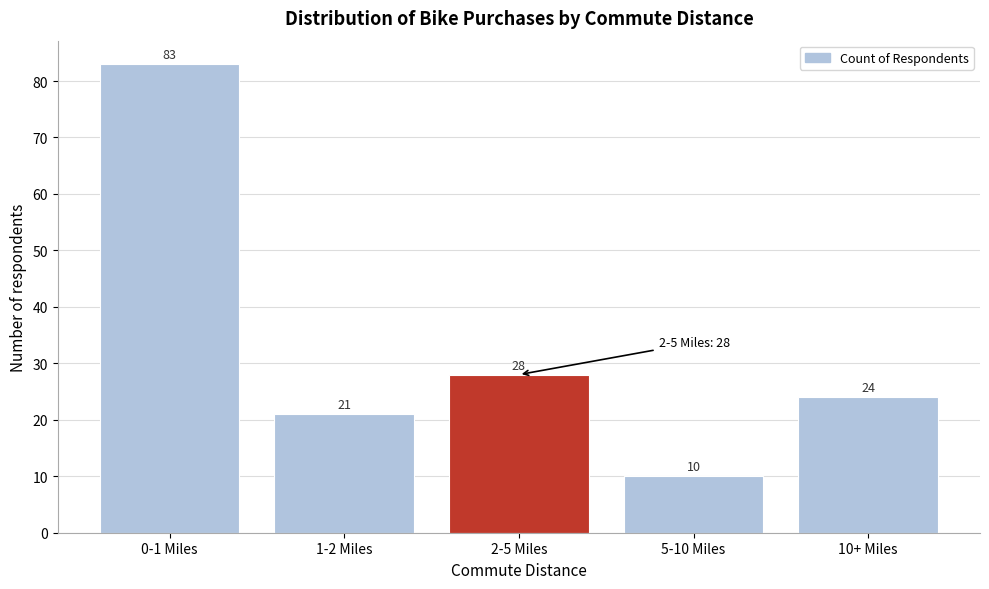

Reading left to right, what are all the values shown in this chart?

83	21	28	10	24